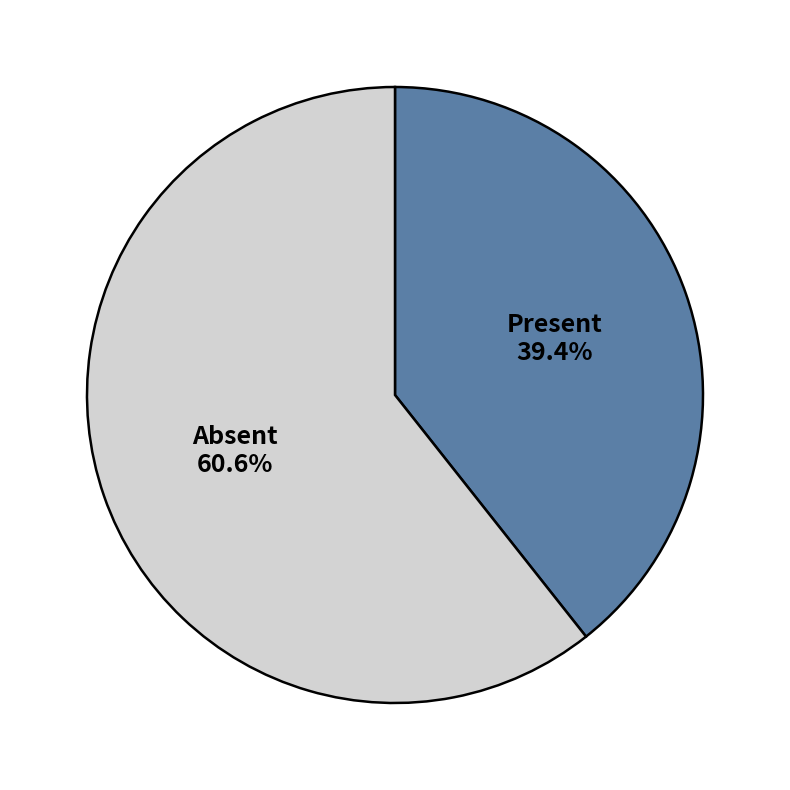

Rank the categories by value from highest to lowest.

Absent, Present